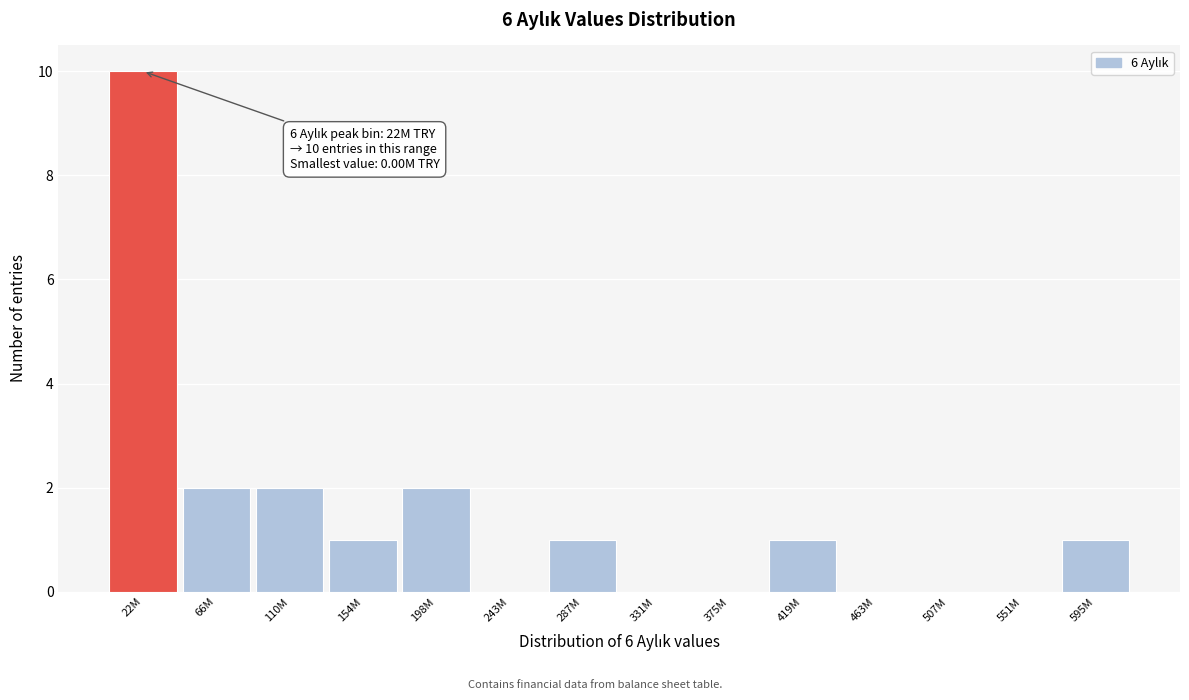

Reading left to right, list all the values displayed in this chart.

22M=10	66M=2	110M=2	154M=1	198M=2	243M=0	287M=1	331M=0	375M=0	419M=1	463M=0	507M=0	551M=0	595M=1